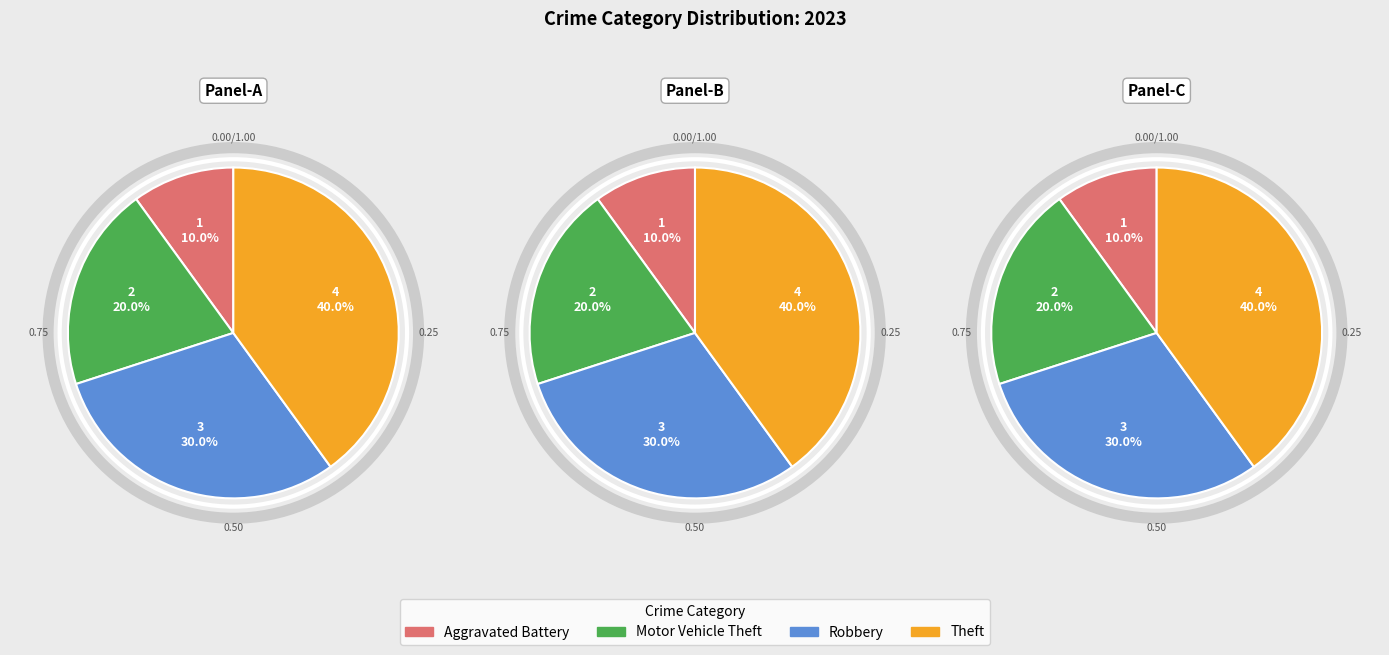

Does any single category account for the majority?

No